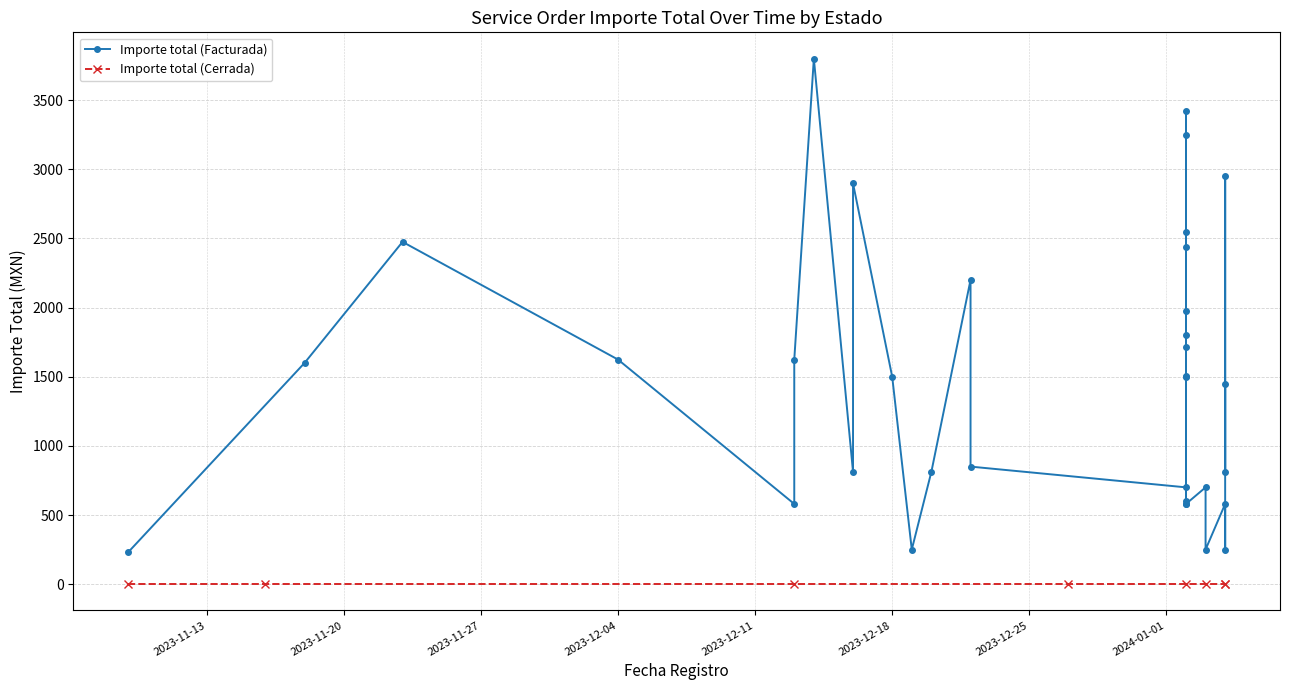

Count the number of categories in the chart.

34